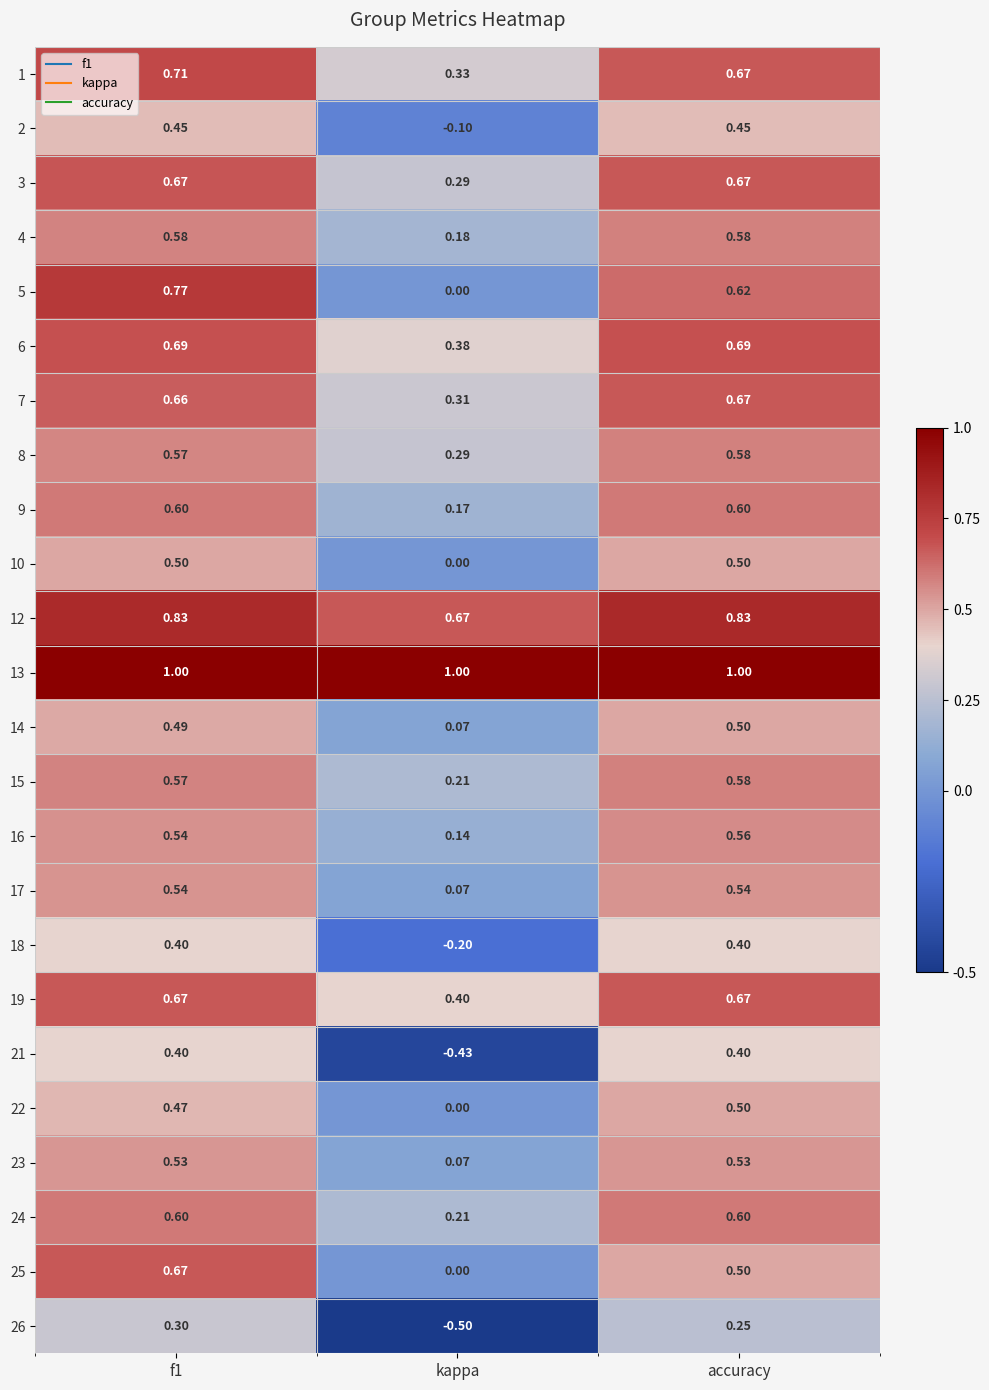

Which series has the largest range (max minus min)?

21